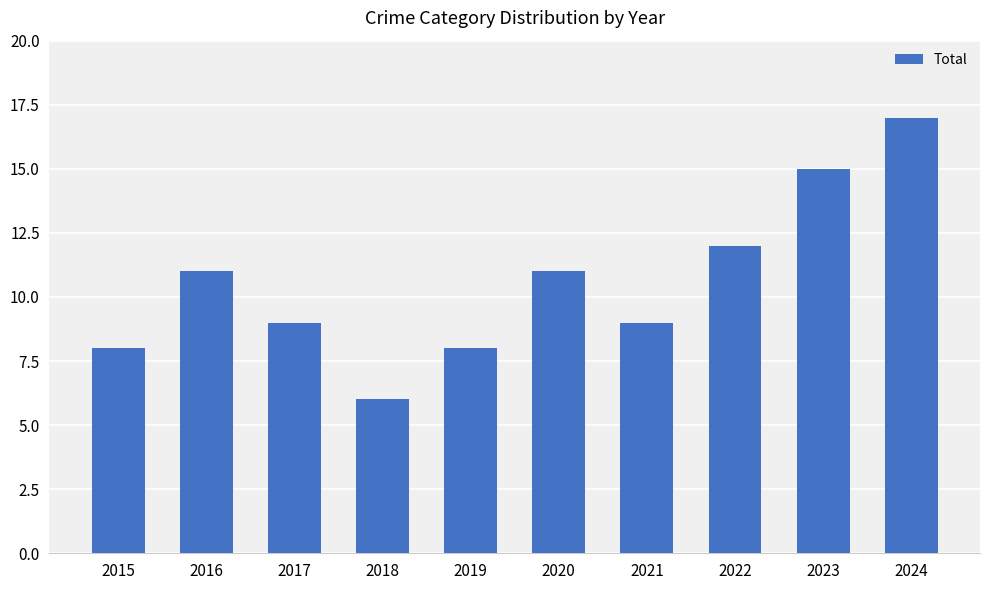

What is the sum of the values at 2020 and 2022?

23